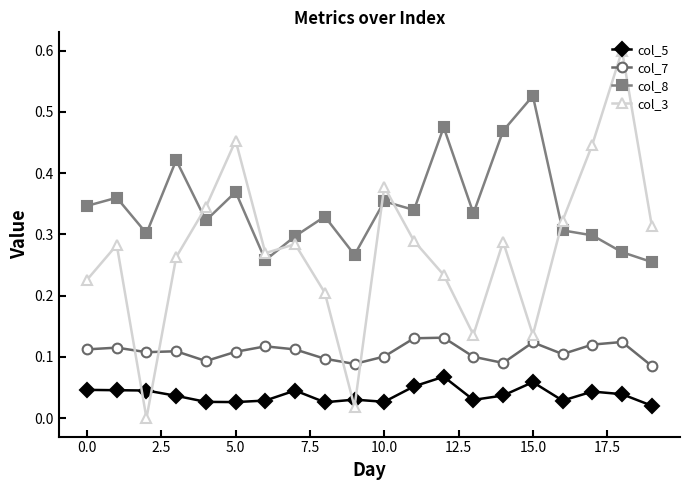

Which series has the largest range (max minus min)?

col_3